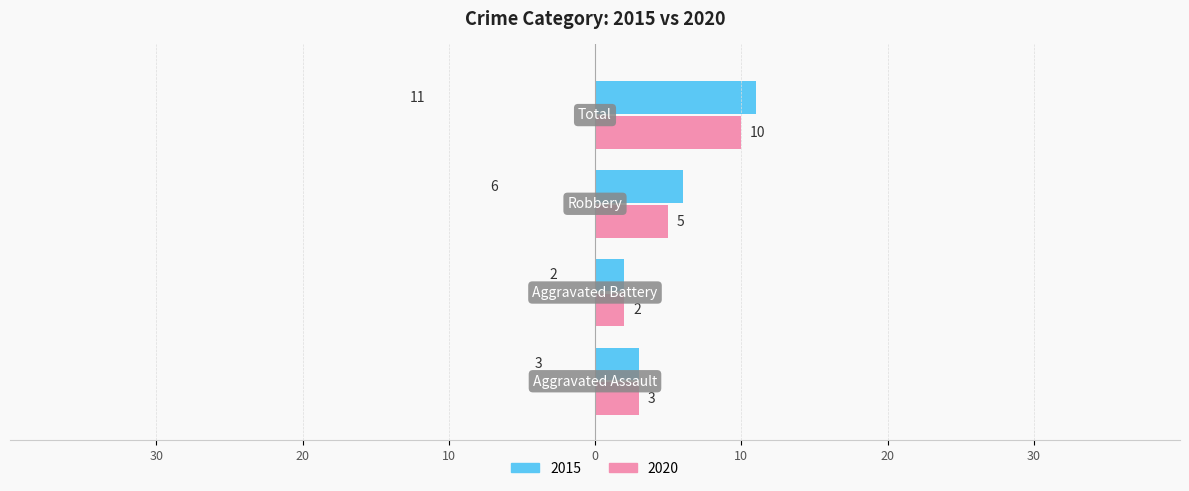

What are all the series names shown in the legend?

2015, 2020